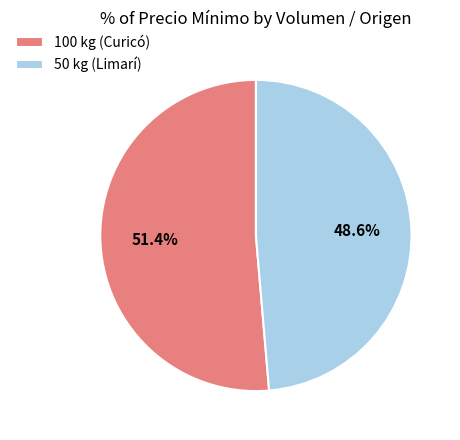

What is the majority slice?

100 kg (Curicó)